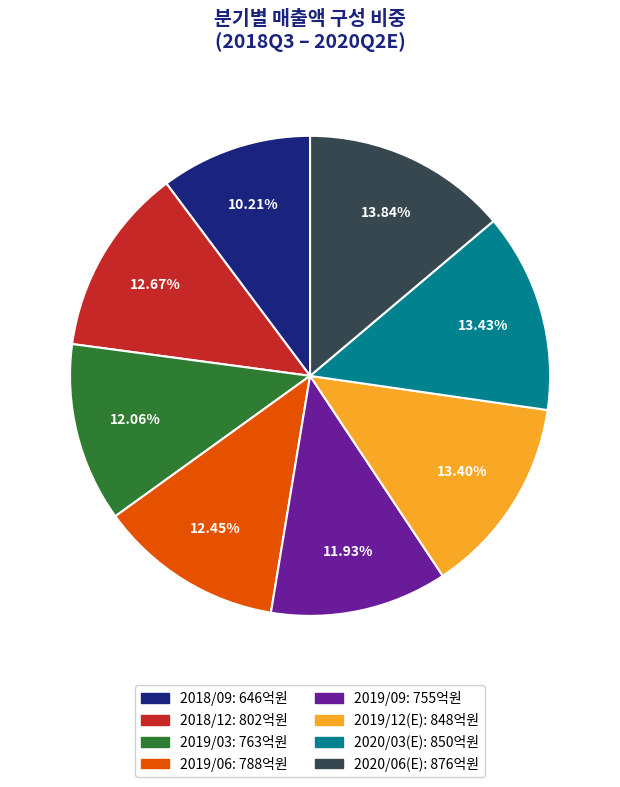

Is it true that 2020/06(E) is 4% of the pie?

False